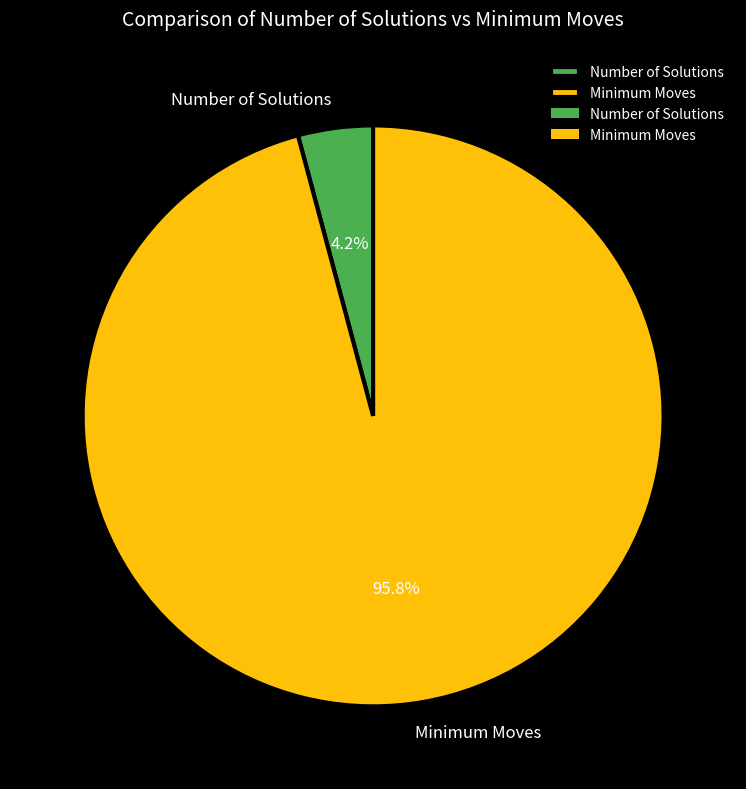

Does Minimum Moves represent more than half of the total?

Yes